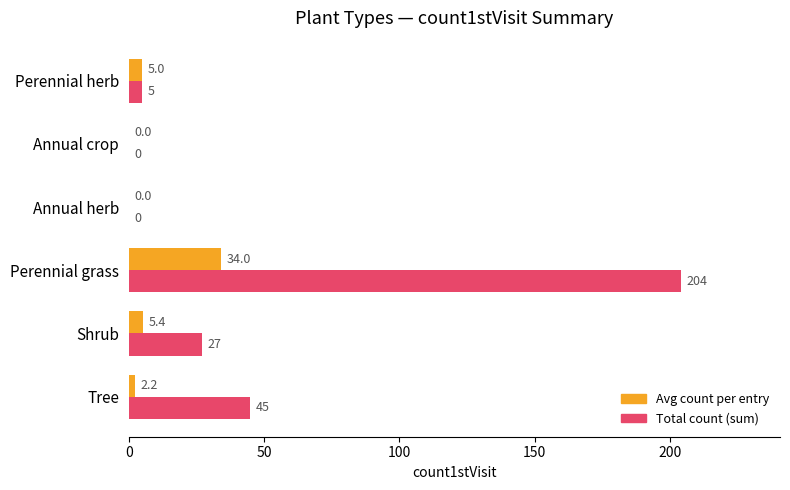

What is the maximum value shown in the chart?

204.0